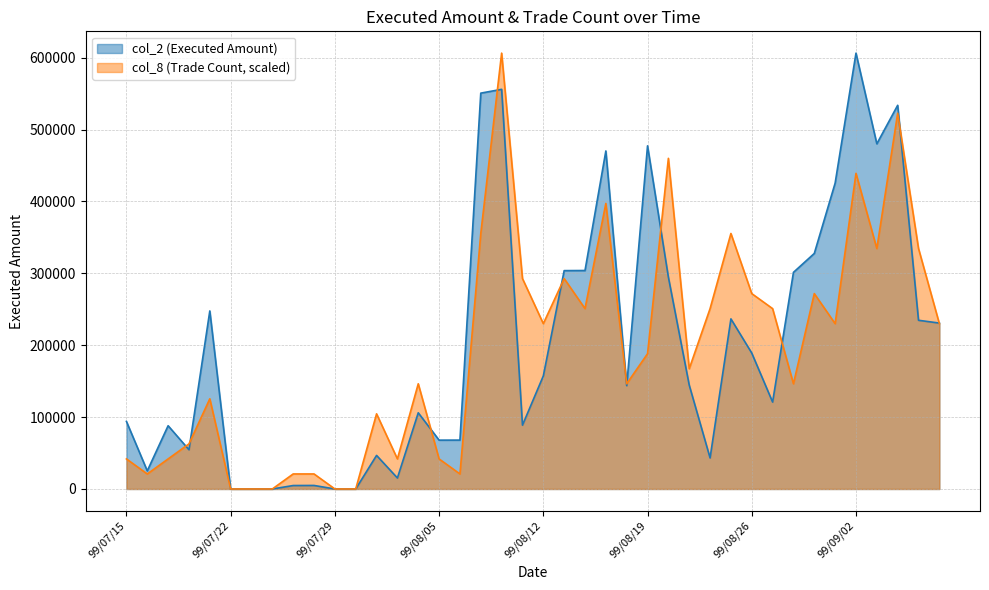

Where is the first local maximum for col_8 (Trade Count)?

99/07/21